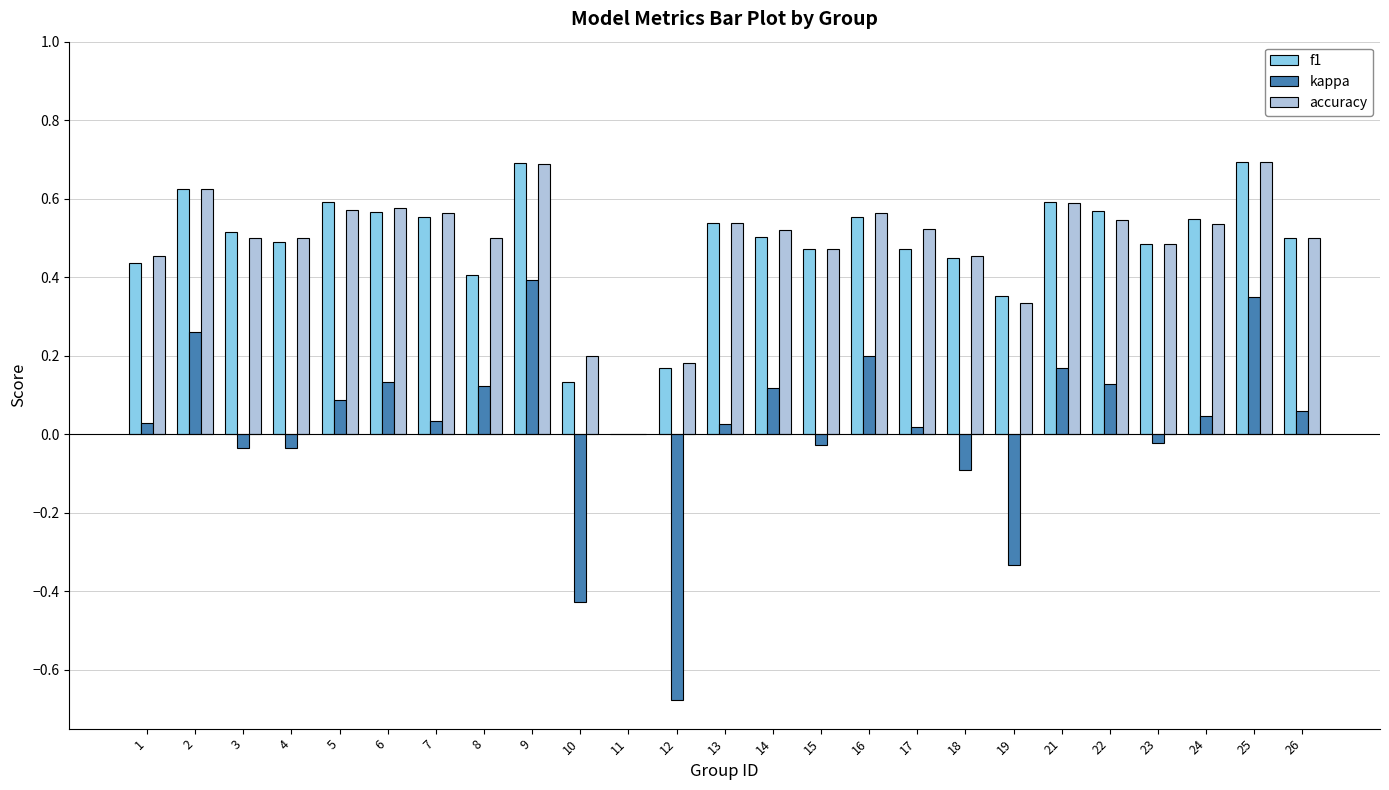

Is the value of f1 at 1 greater than the value of kappa at 6?

Yes